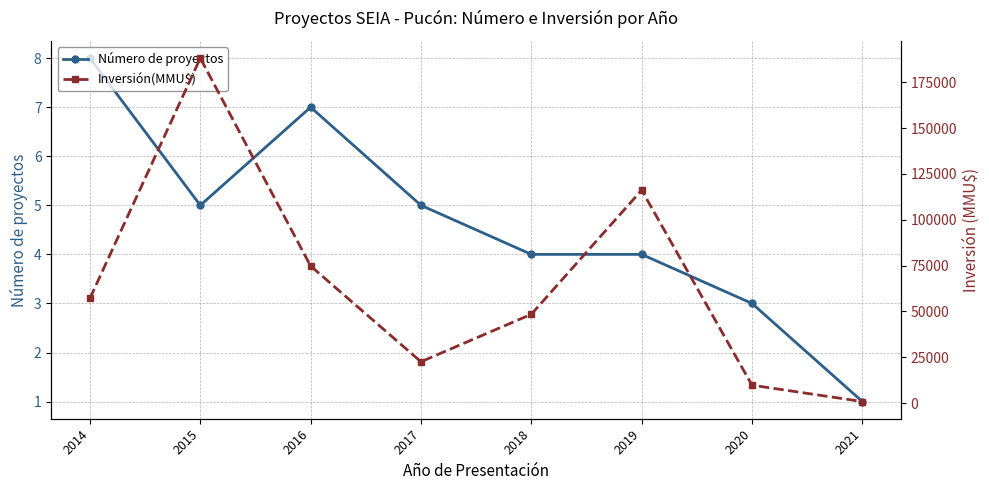

What is the smallest value displayed?

1